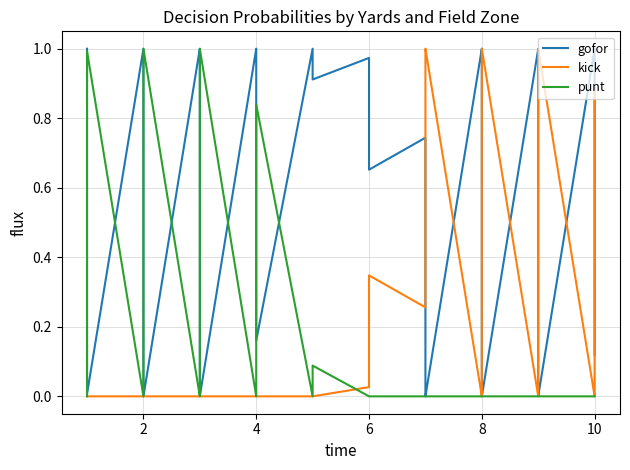

How many interior local peaks does the gofor series have?

7